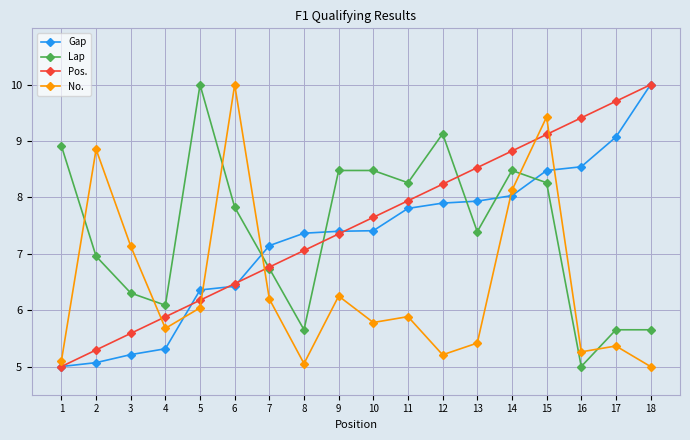

The Lap series shows 16.0 at 5. True or false?

False